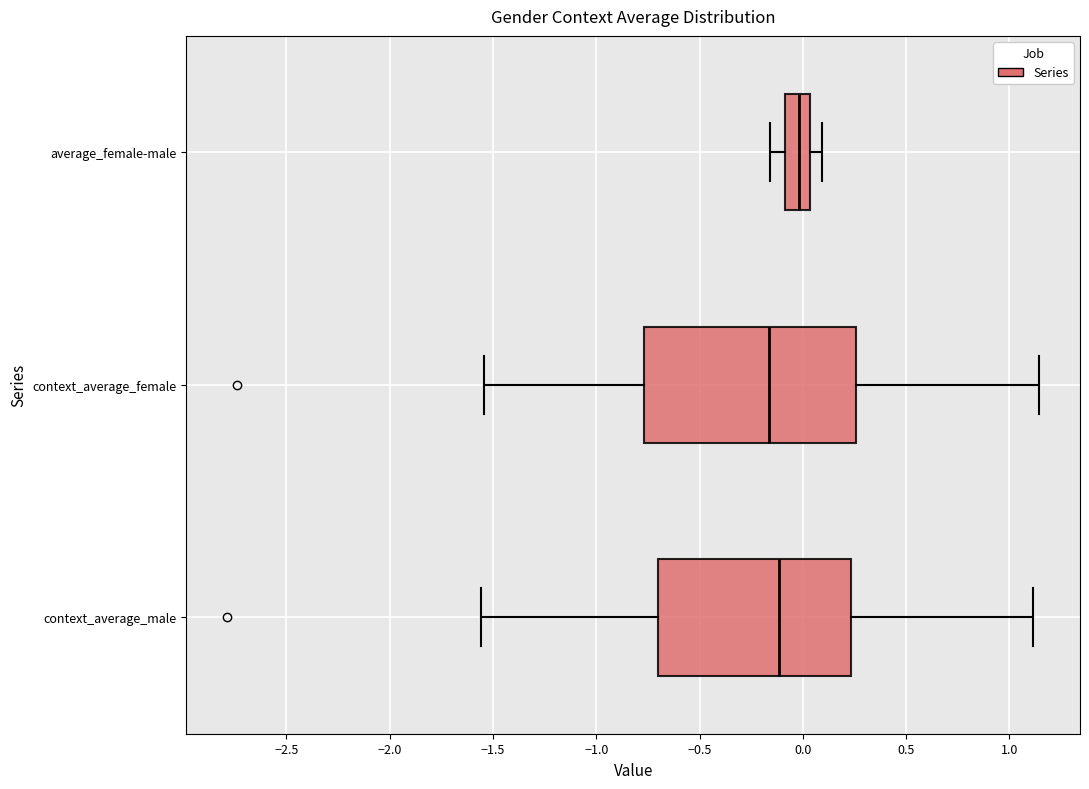

Reading bottom to top, read every box against the x-axis: the position of its median line, the range the box covers, and the ends of its whiskers. The values are not printed on the chart, so give them approximately, as read against the axis.

context_average_male: median -0.10, box -0.70 to 0.25, whiskers -1.55 to 1.10
context_average_female: median -0.15, box -0.75 to 0.25, whiskers -1.55 to 1.15
average_female-male: median 0.00, box -0.10 to 0.05, whiskers -0.15 to 0.10